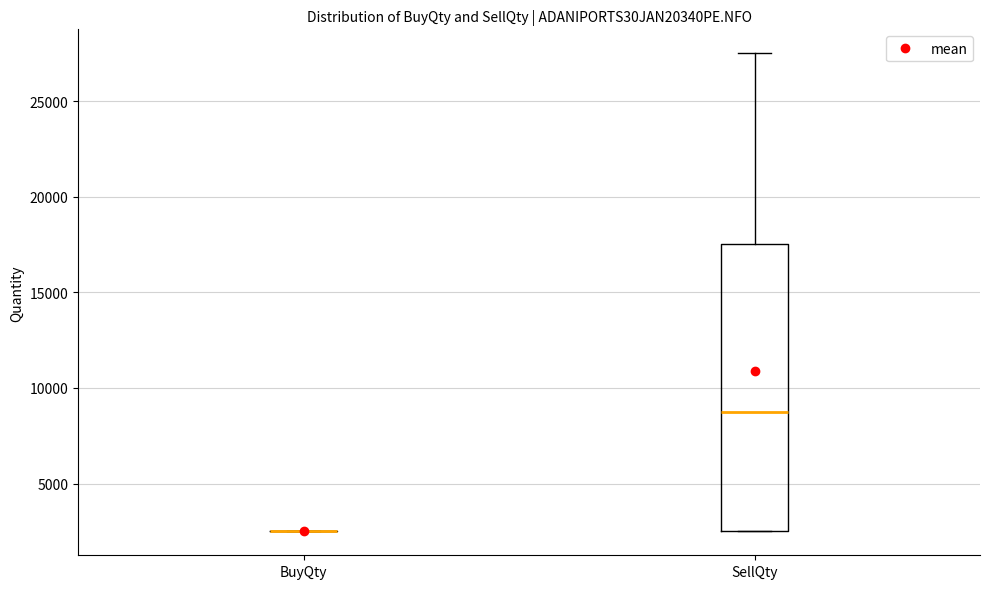

Reading left to right, transcribe this box plot: for each box, give where its median line is, the range the box spans, and where its two whiskers end, as read against the y-axis. The values are not printed on the chart, so give them approximately, as read against the axis.

BuyQty: box collapsed to a line at 2500, whiskers 2500 to 2500
SellQty: median 9000, box 2500 to 17500, whiskers 2500 to 27500